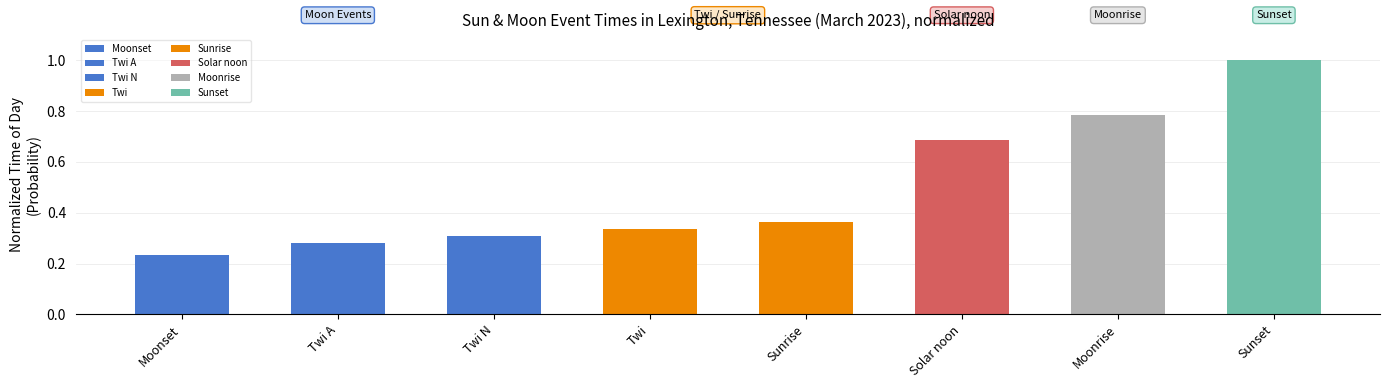

Are the bars horizontal?

No